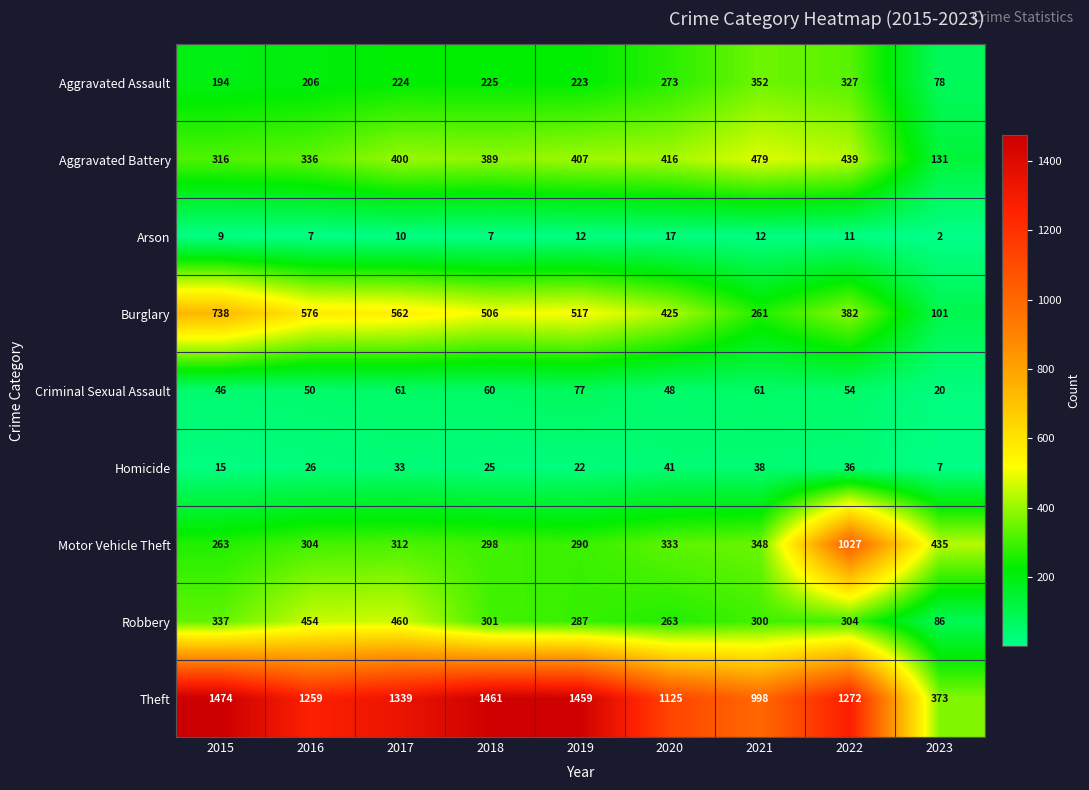

The value of Aggravated Battery at 2023 is 131. True or false?

True